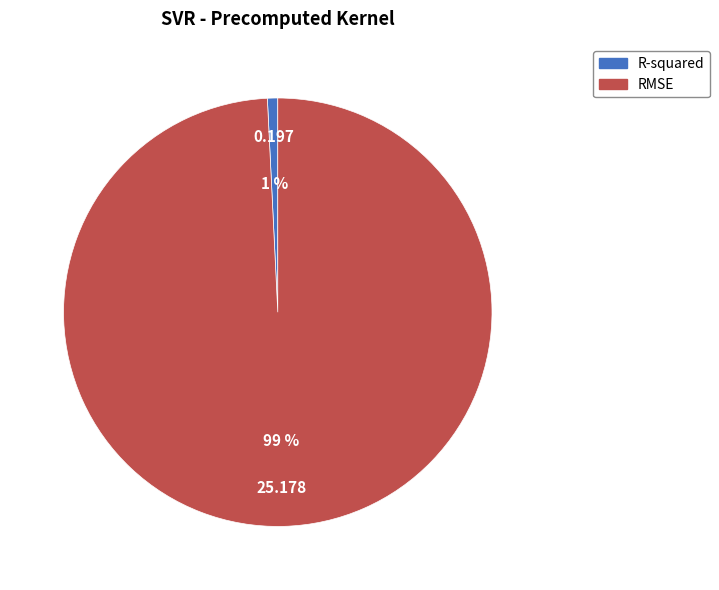

How many slices are in this pie chart?

2